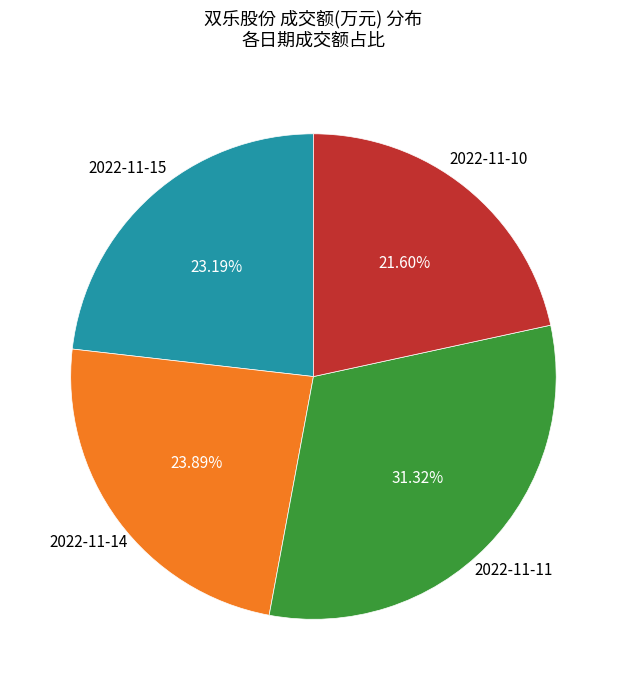

What percentage is the 2022-11-14 slice, to the nearest percent?

24%